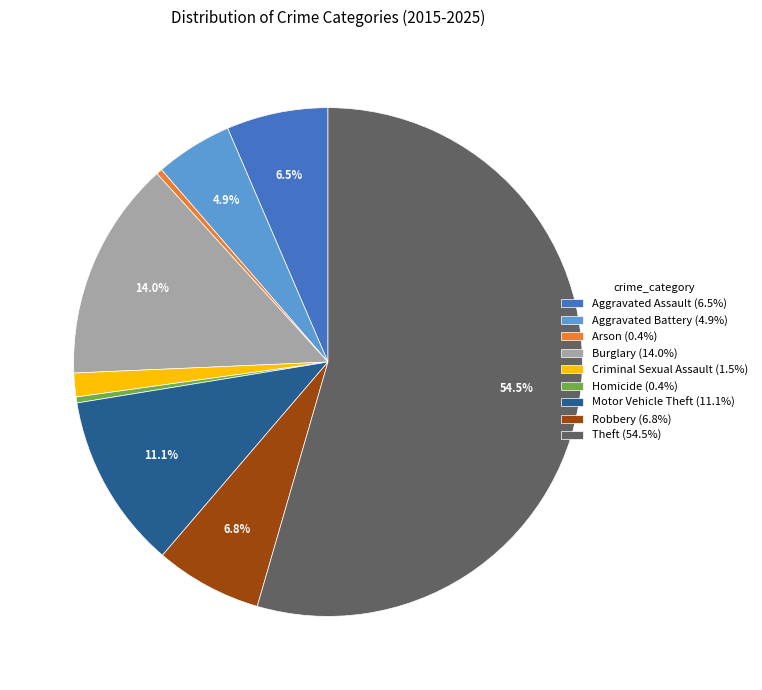

How many segments does this pie chart have?

9